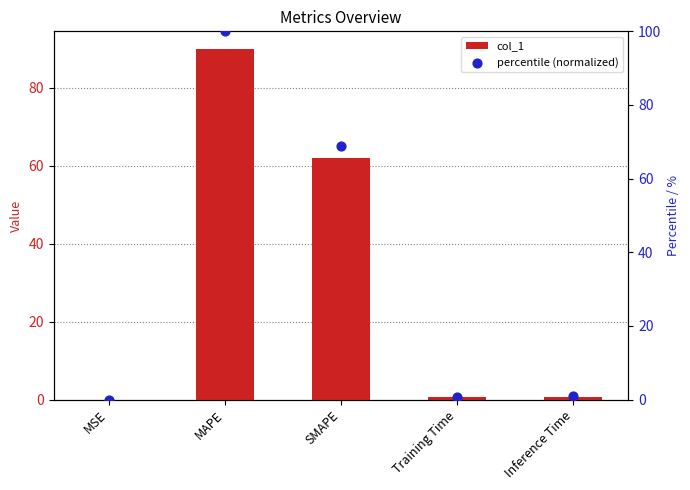

At how many categories does at least one series exceed 50?

2